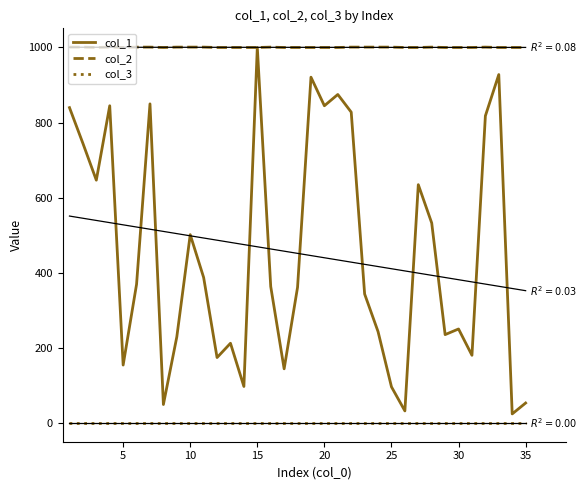

List the series in order of their overall mean, highest first.

col_2, col_1, col_3